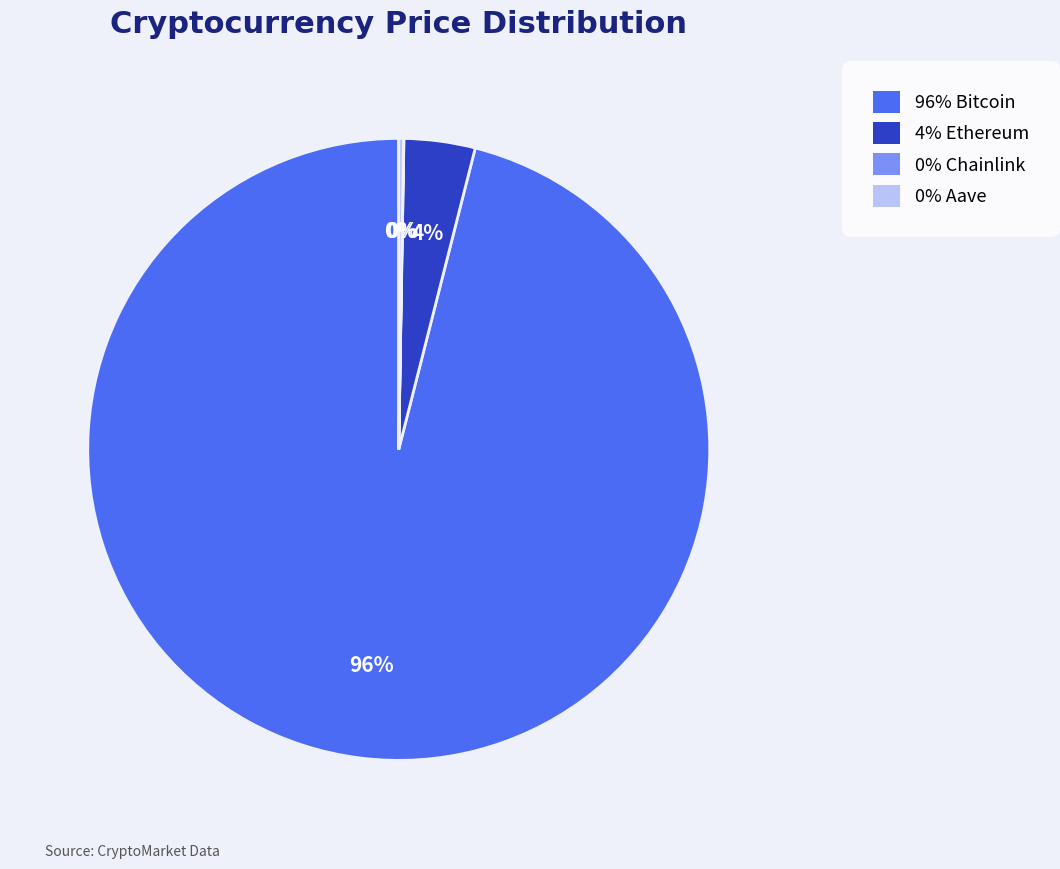

Is there a majority slice in this chart?

Yes